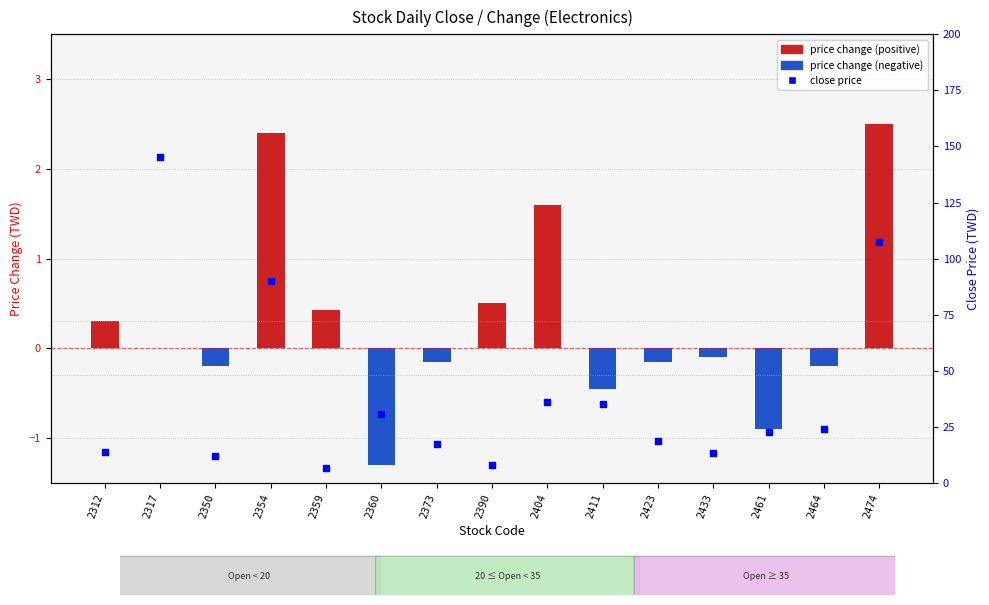

Which series has the largest total across all categories?

close price